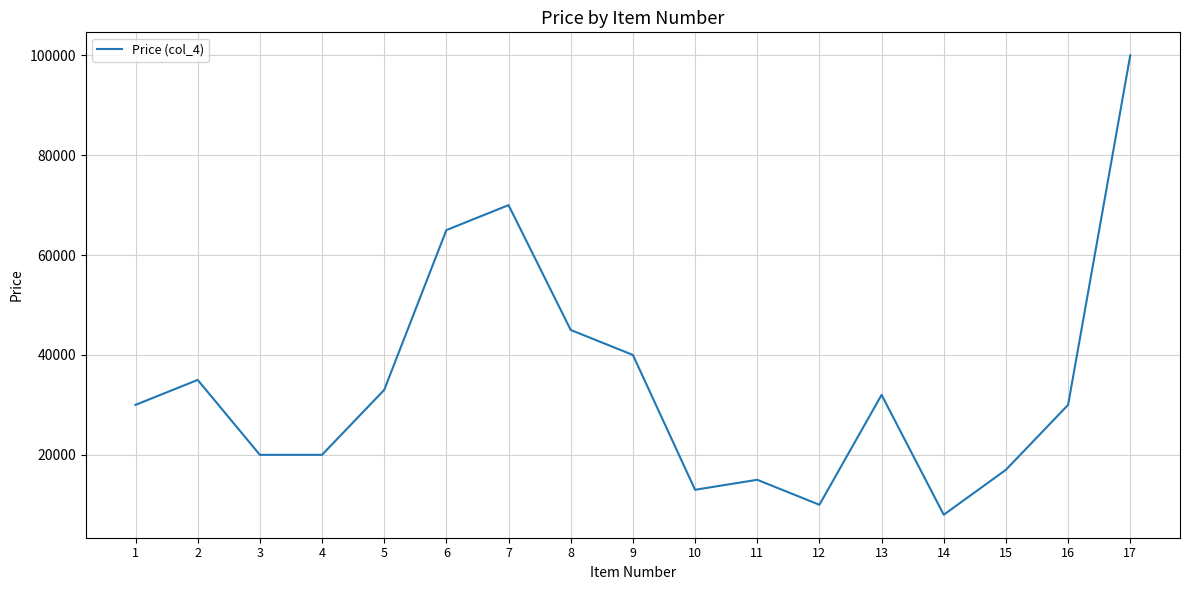

The chart shows a value of 3000 at 14. True or false?

False